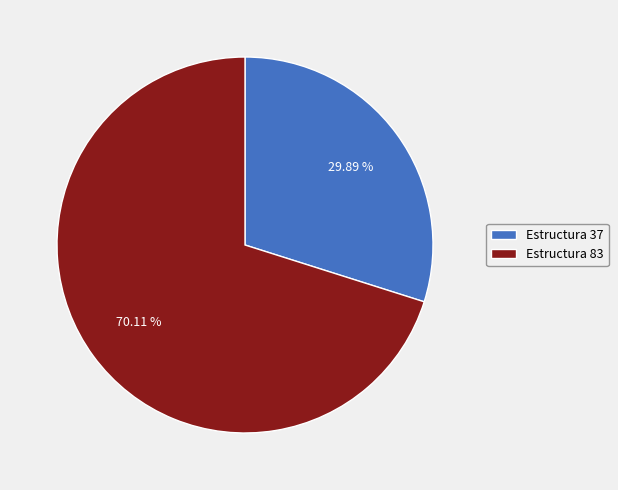

The Estructura 83 slice represents 64% of the pie. True or false?

False